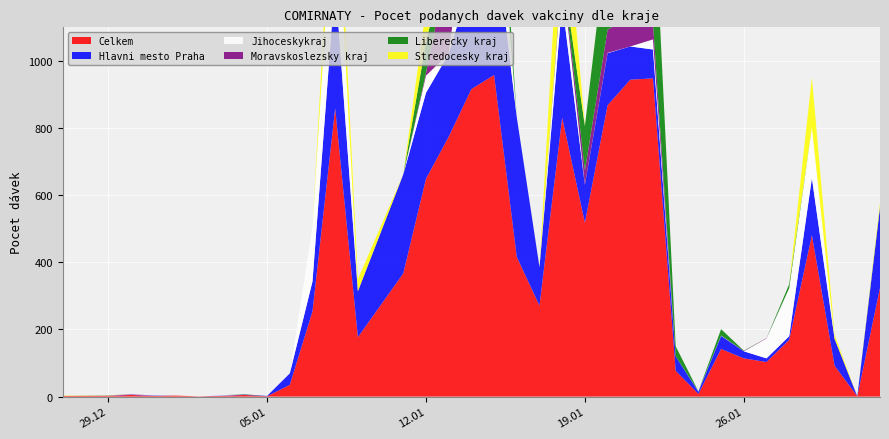

Reading left to right, transcribe all the data shown in this chart.

Celkem: 27.12.2020=2	29.12.2020=2	30.12.2020=5	31.12.2020=2	01.01.2021=3	02.01.2021=1	03.01.2021=2	04.01.2021=5	05.01.2021=1	06.01.2021=35	07.01.2021=254	08.01.2021=859	09.01.2021=177	11.01.2021=367	12.01.2021=649	13.01.2021=774	14.01.2021=916	15.01.2021=958	16.01.2021=416	17.01.2021=271	18.01.2021=831	19.01.2021=518	20.01.2021=868	21.01.2021=944	22.01.2021=948	23.01.2021=77	24.01.2021=8	25.01.2021=142	26.01.2021=114	27.01.2021=103	28.01.2021=169	29.01.2021=481	30.01.2021=92	31.01.2021=1	01.02.2021=324
Hlavni mesto Praha: 27.12.2020=0	29.12.2020=1	30.12.2020=1	31.12.2020=1	01.01.2021=0	02.01.2021=0	03.01.2021=1	04.01.2021=1	05.01.2021=1	06.01.2021=34	07.01.2021=89	08.01.2021=379	09.01.2021=137	11.01.2021=295	12.01.2021=256	13.01.2021=247	14.01.2021=329	15.01.2021=443	16.01.2021=416	17.01.2021=115	18.01.2021=343	19.01.2021=113	20.01.2021=155	21.01.2021=99	22.01.2021=86	23.01.2021=43	24.01.2021=7	25.01.2021=39	26.01.2021=21	27.01.2021=11	28.01.2021=11	29.01.2021=170	30.01.2021=80	31.01.2021=0	01.02.2021=239
Jihoceskykraj: 27.12.2020=0	29.12.2020=0	30.12.2020=1	31.12.2020=0	01.01.2021=0	02.01.2021=1	03.01.2021=1	04.01.2021=0	05.01.2021=0	06.01.2021=0	07.01.2021=163	08.01.2021=340	09.01.2021=0	11.01.2021=0	12.01.2021=51	13.01.2021=1	14.01.2021=295	15.01.2021=263	16.01.2021=0	17.01.2021=0	18.01.2021=87	19.01.2021=0	20.01.2021=1	21.01.2021=0	22.01.2021=30	23.01.2021=0	24.01.2021=1	25.01.2021=1	26.01.2021=0	27.01.2021=59	28.01.2021=143	29.01.2021=151	30.01.2021=0	31.01.2021=0	01.02.2021=0
Moravskoslezsky kraj: 27.12.2020=0	29.12.2020=0	30.12.2020=1	31.12.2020=0	01.01.2021=0	02.01.2021=0	03.01.2021=0	04.01.2021=0	05.01.2021=0	06.01.2021=0	07.01.2021=0	08.01.2021=0	09.01.2021=0	11.01.2021=0	12.01.2021=8	13.01.2021=276	14.01.2021=125	15.01.2021=3	16.01.2021=0	17.01.2021=0	18.01.2021=12	19.01.2021=43	20.01.2021=69	21.01.2021=89	22.01.2021=49	23.01.2021=0	24.01.2021=0	25.01.2021=0	26.01.2021=1	27.01.2021=1	28.01.2021=0	29.01.2021=0	30.01.2021=0	31.01.2021=0	01.02.2021=0
Liberecky kraj: 27.12.2020=0	29.12.2020=0	30.12.2020=0	31.12.2020=0	01.01.2021=0	02.01.2021=0	03.01.2021=0	04.01.2021=1	05.01.2021=0	06.01.2021=0	07.01.2021=0	08.01.2021=0	09.01.2021=0	11.01.2021=0	12.01.2021=92	13.01.2021=38	14.01.2021=121	15.01.2021=194	16.01.2021=0	17.01.2021=0	18.01.2021=3	19.01.2021=132	20.01.2021=282	21.01.2021=384	22.01.2021=425	23.01.2021=30	24.01.2021=0	25.01.2021=19	26.01.2021=1	27.01.2021=0	28.01.2021=12	29.01.2021=0	30.01.2021=0	31.01.2021=0	01.02.2021=2
Stredocesky kraj: 27.12.2020=1	29.12.2020=1	30.12.2020=0	31.12.2020=0	01.01.2021=0	02.01.2021=0	03.01.2021=0	04.01.2021=0	05.01.2021=0	06.01.2021=0	07.01.2021=0	08.01.2021=137	09.01.2021=36	11.01.2021=0	12.01.2021=100	13.01.2021=93	14.01.2021=0	15.01.2021=0	16.01.2021=0	17.01.2021=1	18.01.2021=295	19.01.2021=1	20.01.2021=1	21.01.2021=48	22.01.2021=1	23.01.2021=0	24.01.2021=0	25.01.2021=0	26.01.2021=0	27.01.2021=0	28.01.2021=0	29.01.2021=149	30.01.2021=12	31.01.2021=0	01.02.2021=12